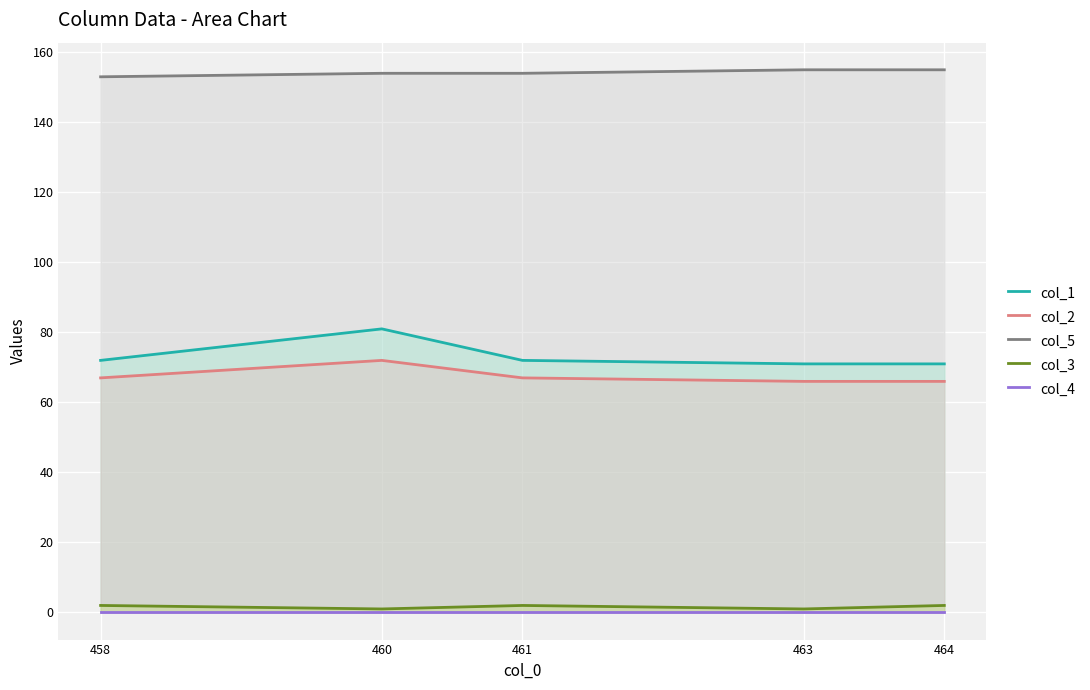

The col_2 series shows 66 at 464. True or false?

True